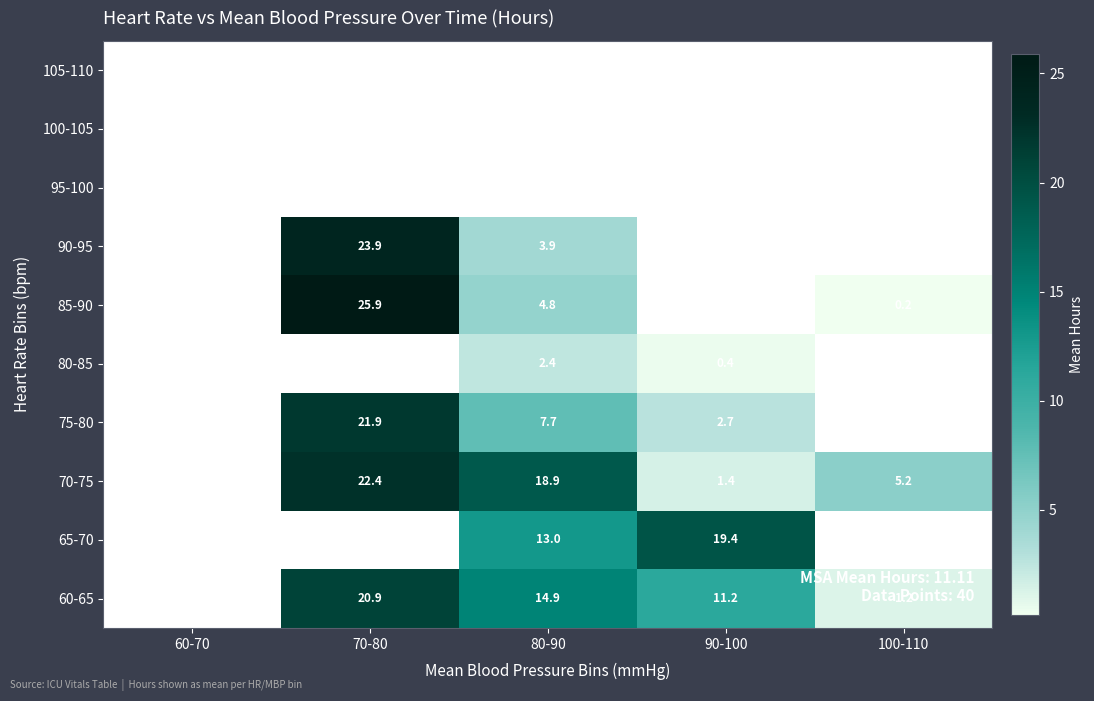

Is the value of 70-75 at 80-90 greater than the value of 90-95 at 70-80?

No